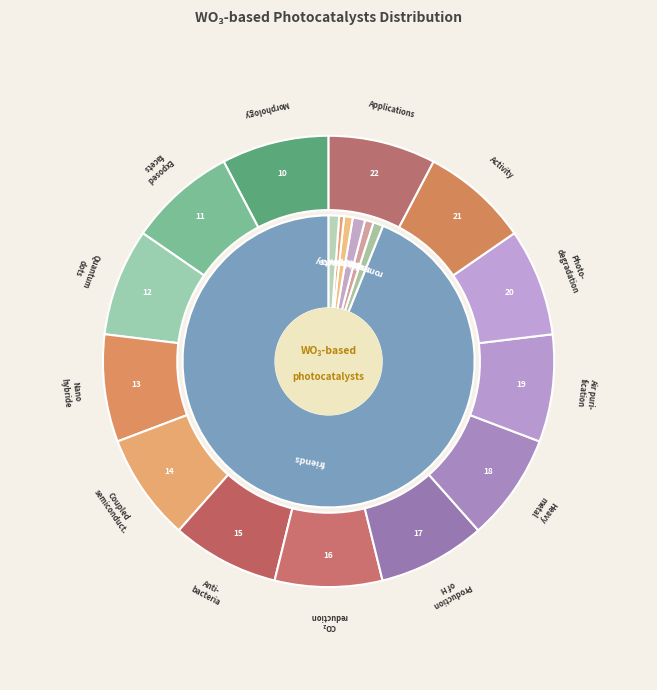

What percentage is the romantic slice, to the nearest percent?

1%